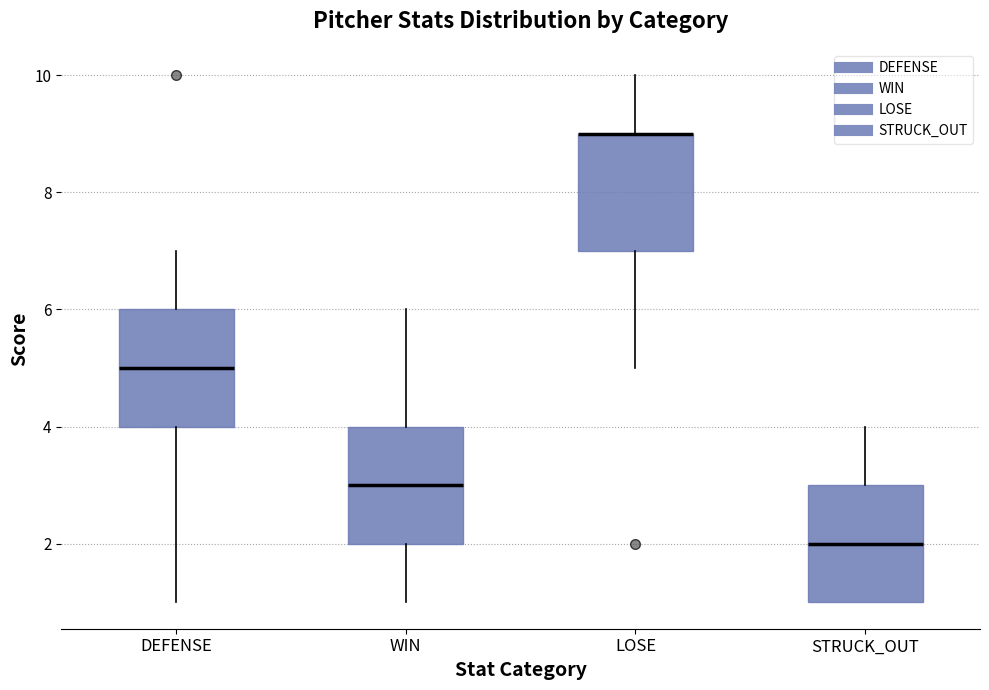

Reading left to right, read every box against the y-axis: the position of its median line, the range the box covers, and the ends of its whiskers. The values are not printed on the chart, so give them approximately, as read against the axis.

DEFENSE: median 5, box 4 to 6, whiskers 1 to 7
WIN: median 3, box 2 to 4, whiskers 1 to 6
LOSE: median 9 (drawn on the box's upper edge), box 7 to 9, whiskers 5 to 10
STRUCK_OUT: median 2, box 1 to 3, whiskers 1 to 4